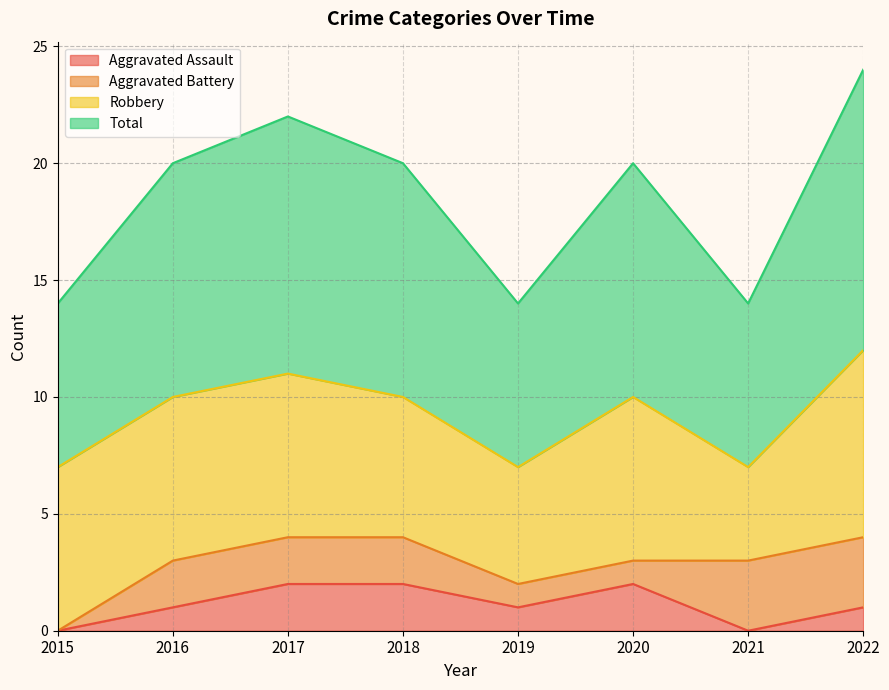

What is the difference between the second highest and minimum values in the Aggravated Assault series?

2